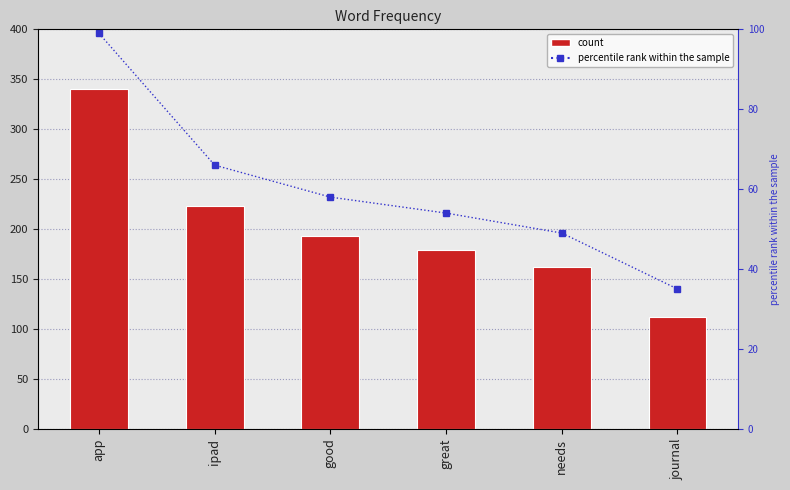

Rank the series at good from lowest to highest value.

percentile rank within the sample, frequency